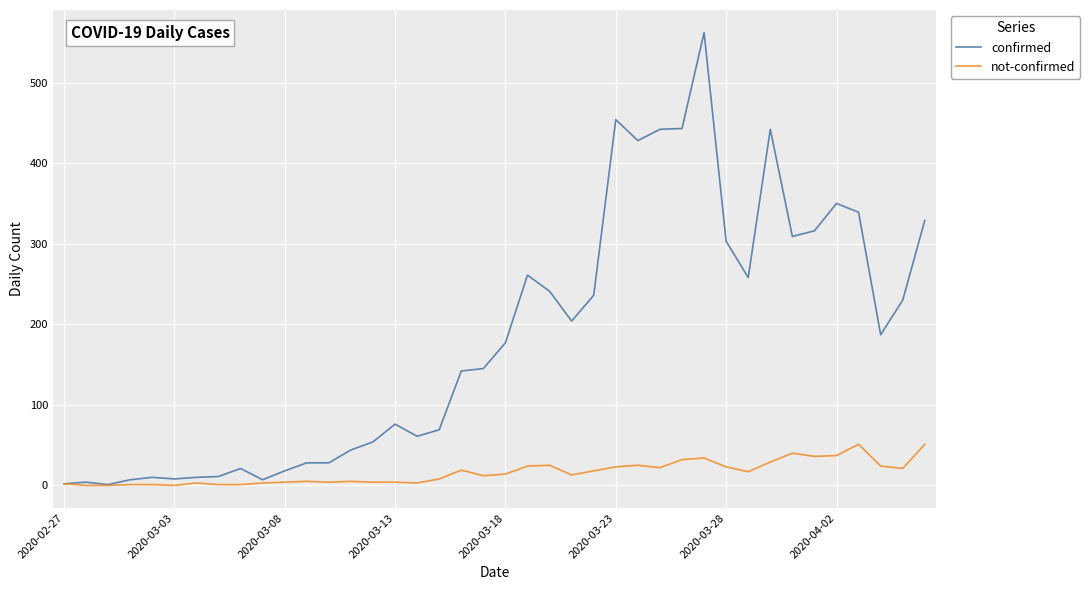

What is the maximum value for confirmed?

562